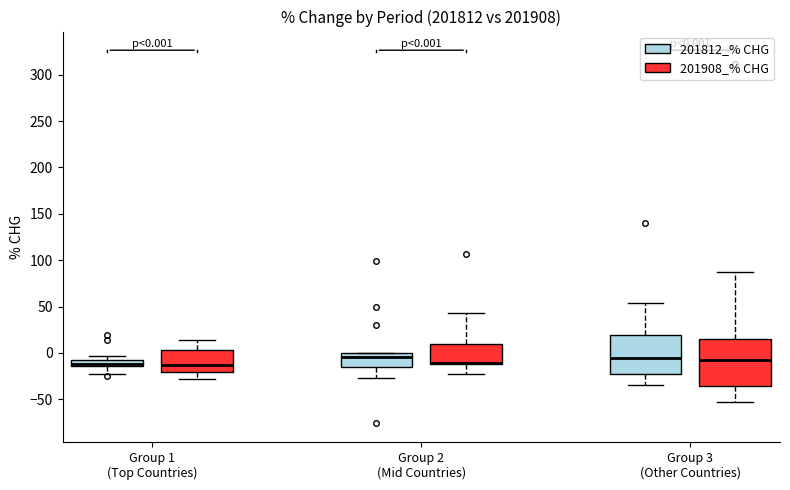

Which box is the tallest, from its lower edge to its upper edge?

Group 3 (Other Countries) (201908_% CHG)